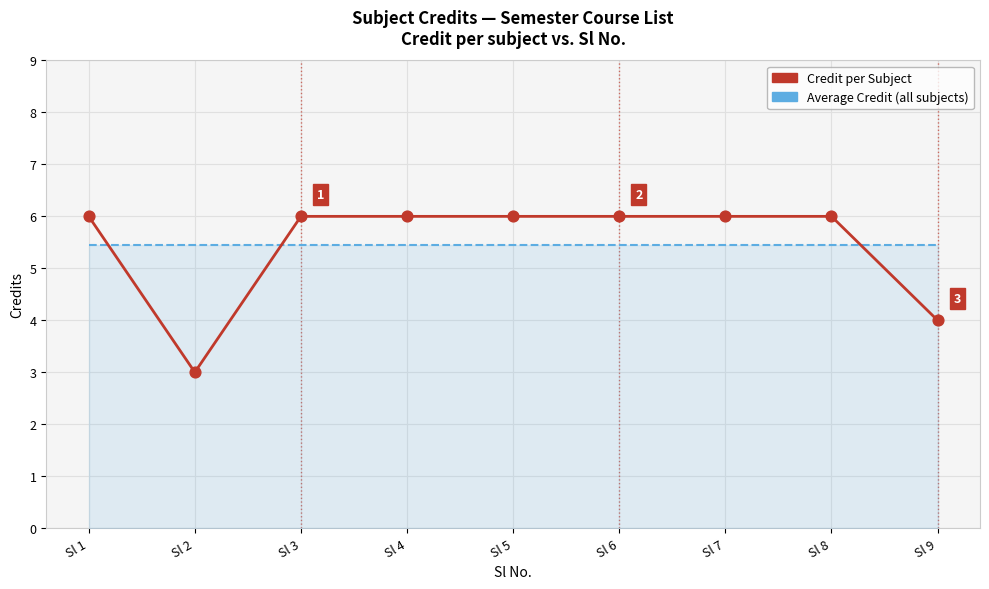

What is the difference between the highest and lowest values at Sl 4?

0.6